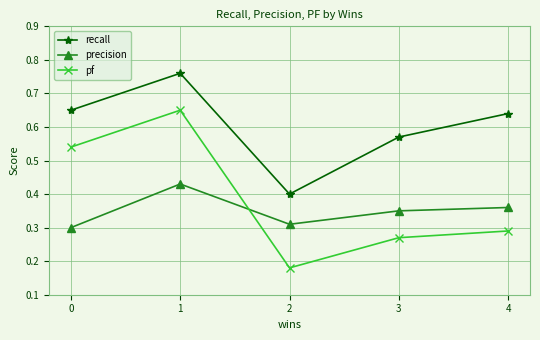

Is the value of recall at 3 greater than the value of pf at 1?

No